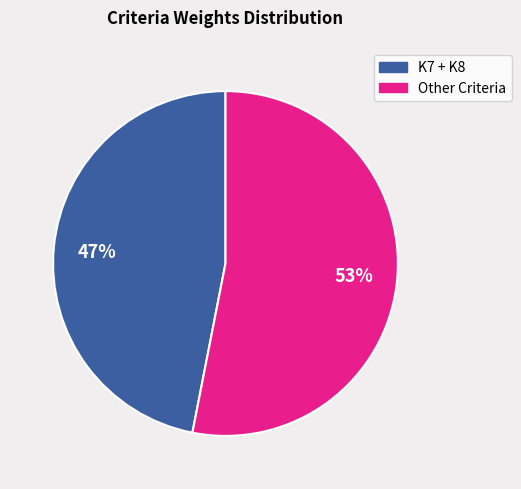

To the nearest percent, what is the difference between the largest and smallest slice percentages?

6%